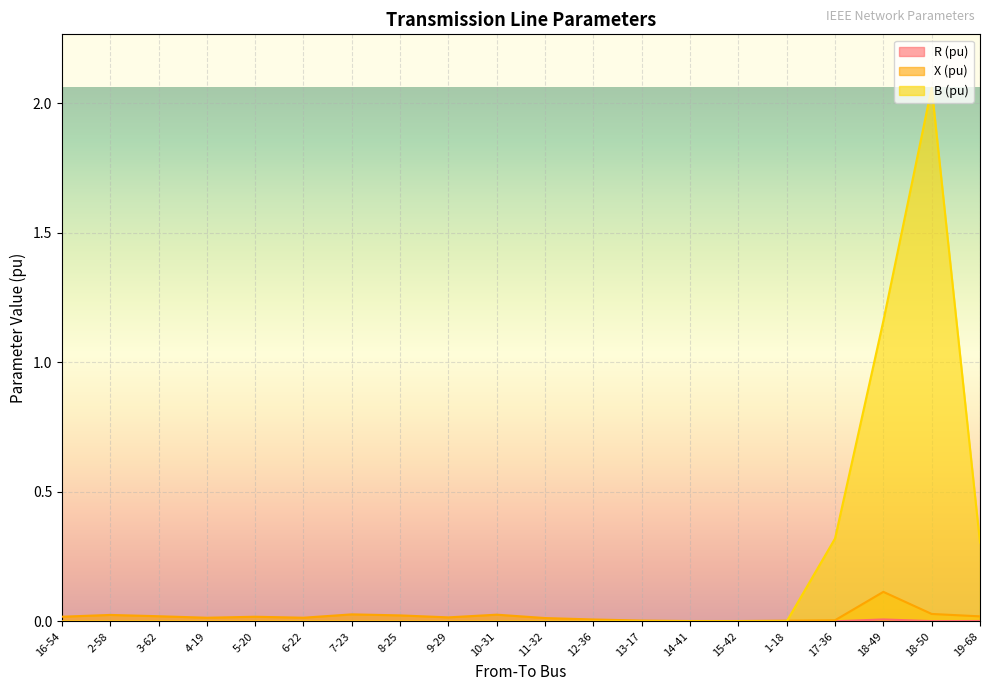

Which has a higher value, 9-29 or 16-54?

9-29